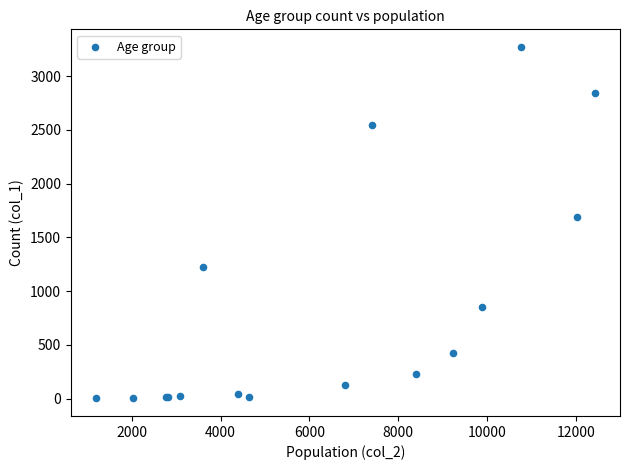

What Y value in the scatter plot is closest to 1638?

1690